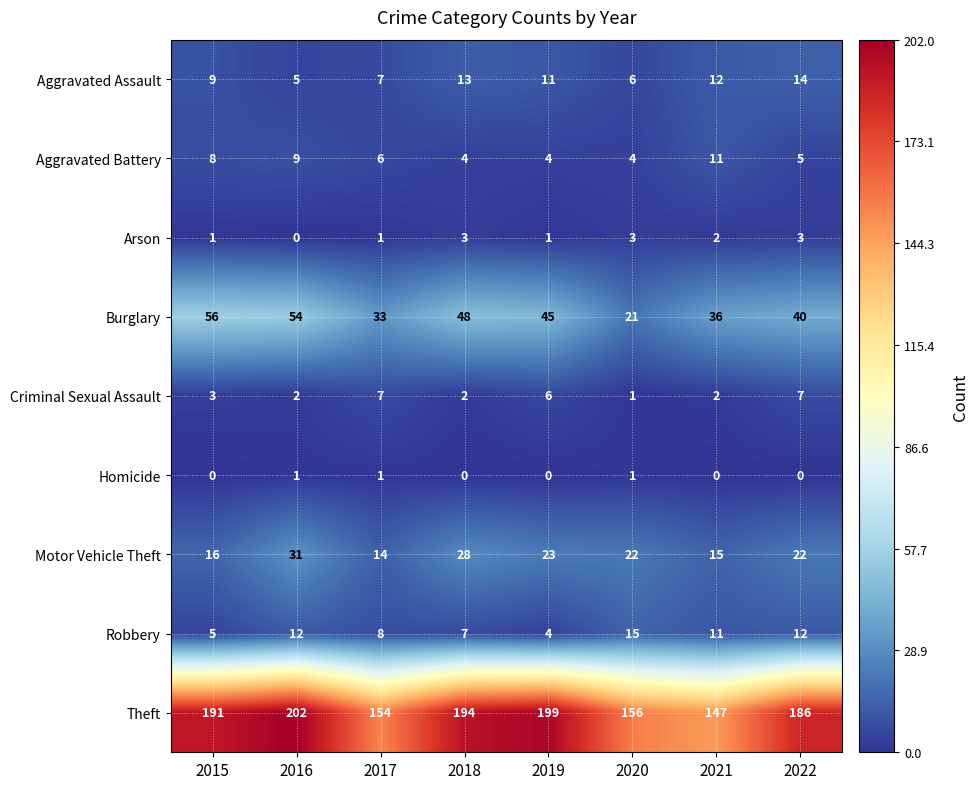

What is the spread (max minus min) of values at 2022?

186